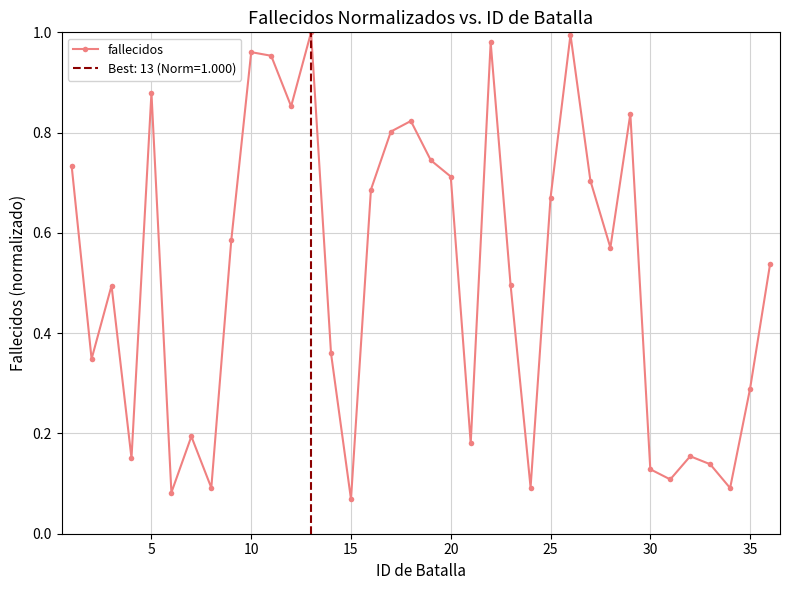

The fallecidos series shows 1.0 at 25. True or false?

False